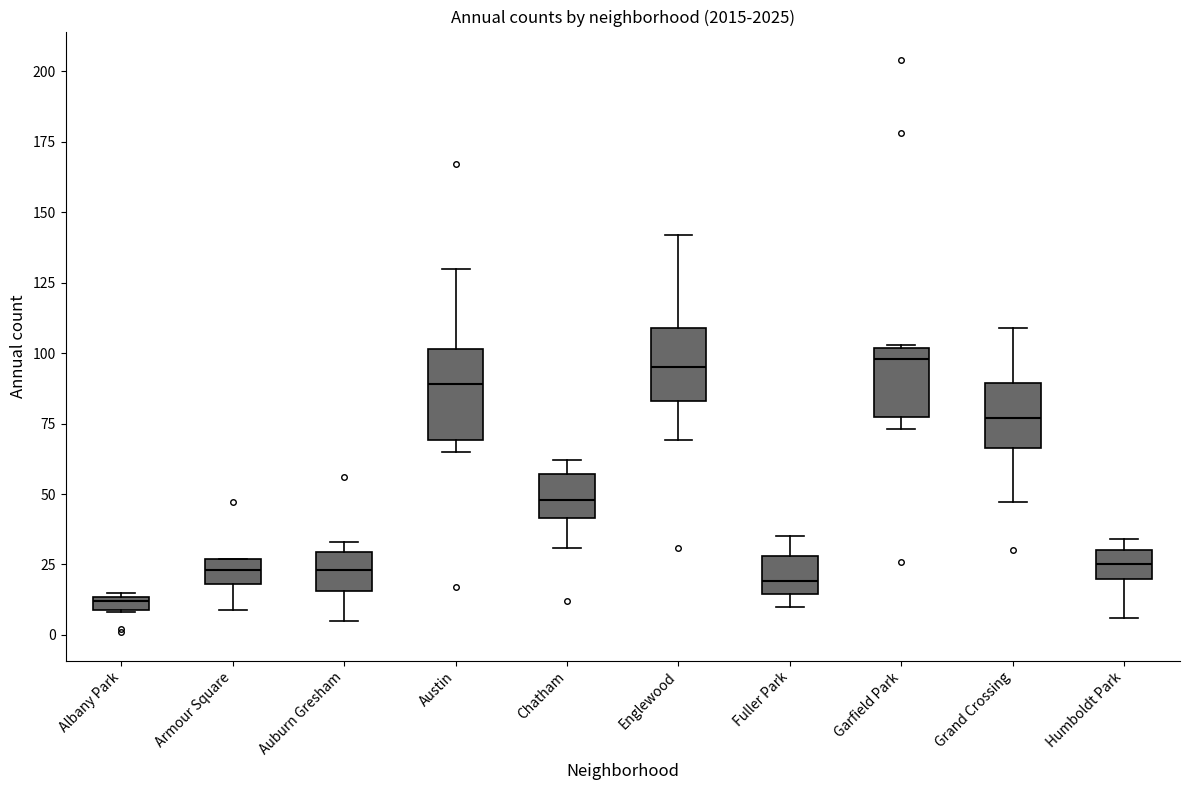

Where is the lower edge of the box for Armour Square on the y-axis? The values are not printed on the chart, so give them approximately, as read against the axis.

20